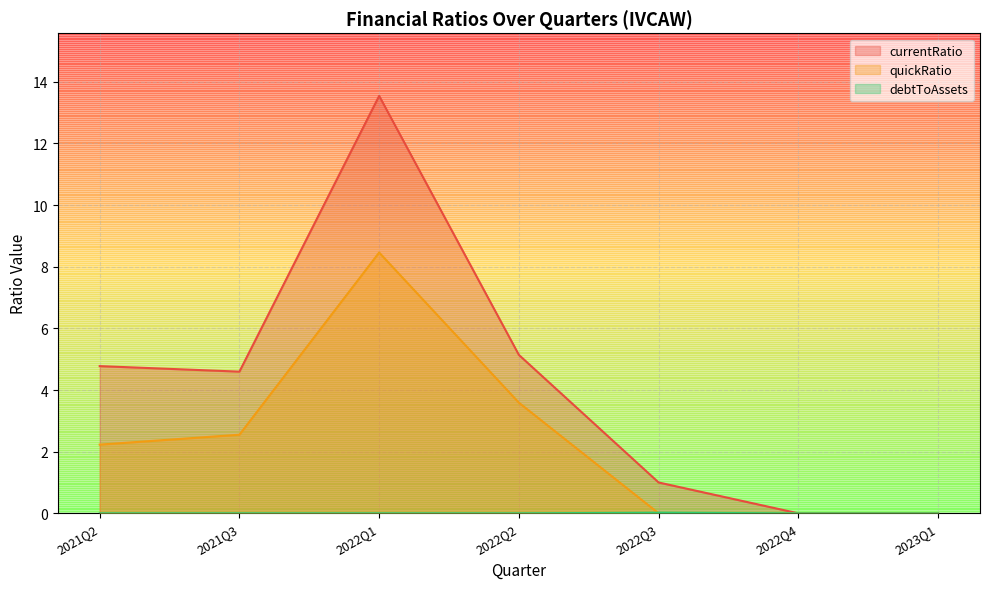

At how many categories does at least one series exceed 2?

4